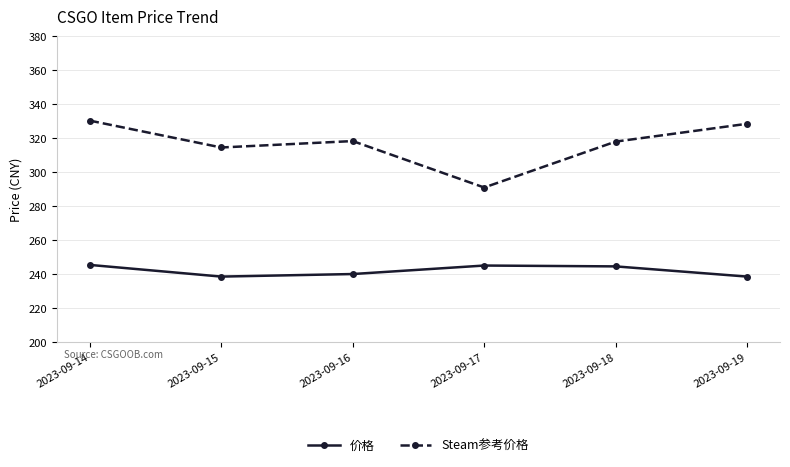

Does the chart display data point markers on the line(s)?

Yes